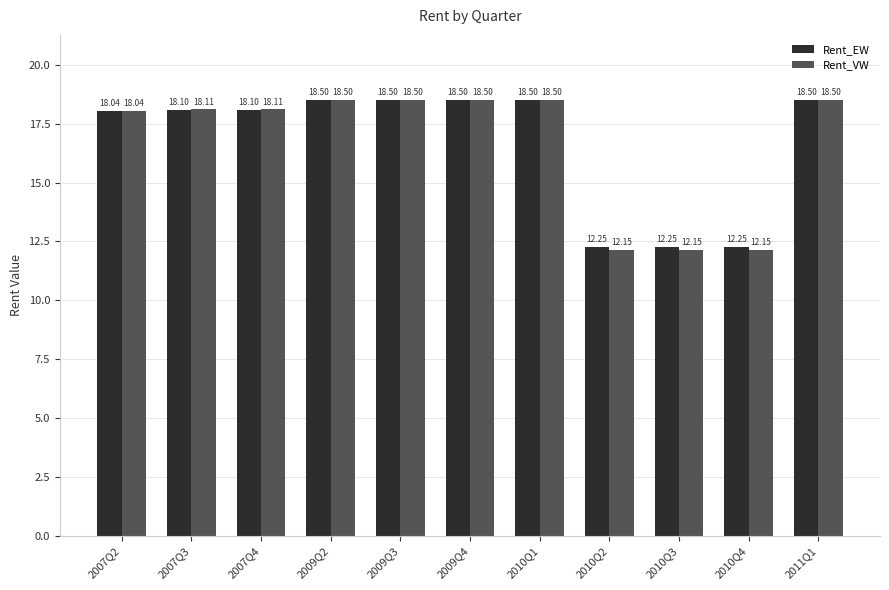

What position from the left is 2009Q4?

6